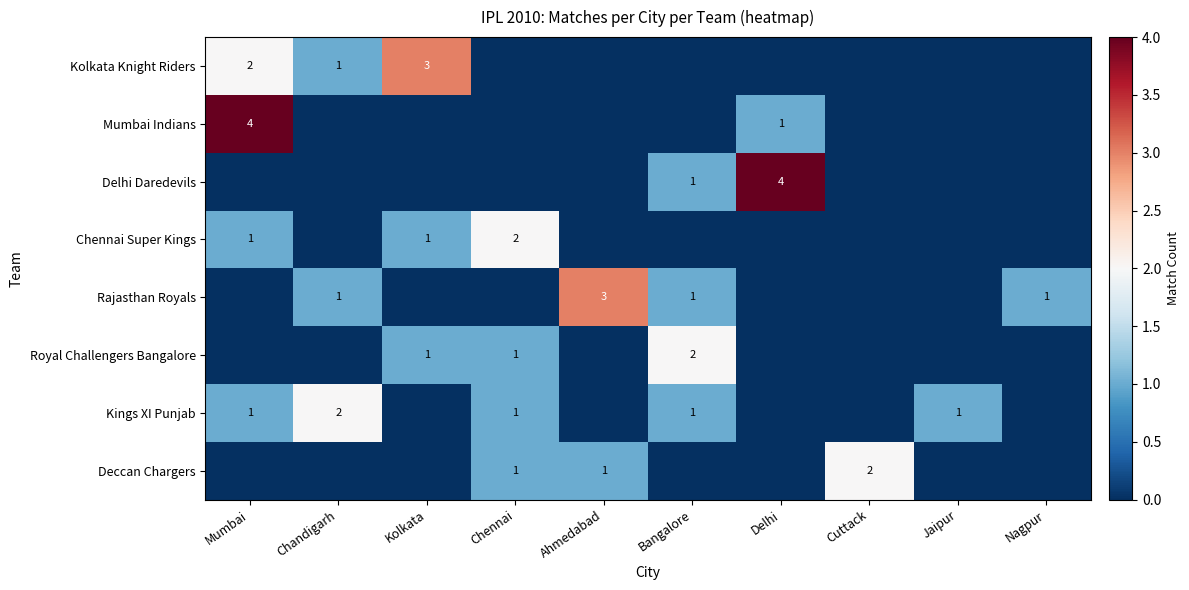

The value of Delhi Daredevils at Delhi is 4. True or false?

True